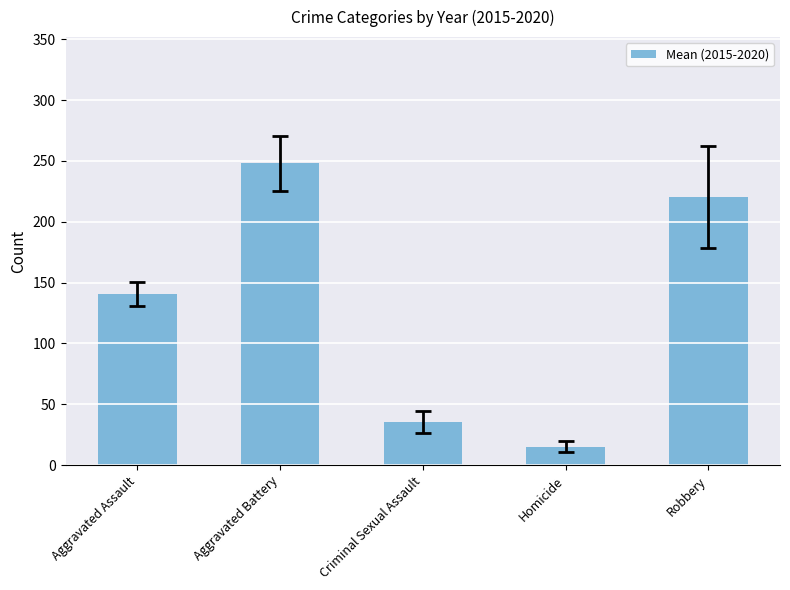

The chart shows a value of 35.5 at Criminal Sexual Assault. True or false?

True